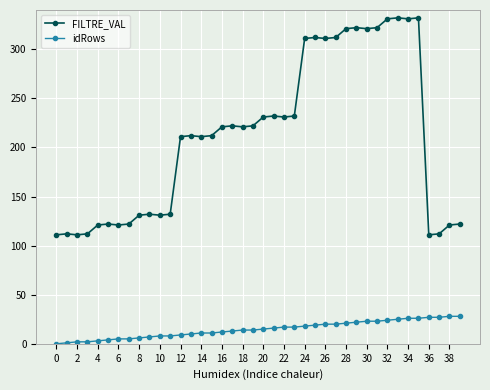

What is the average value of the FILTRE_VAL series?

211